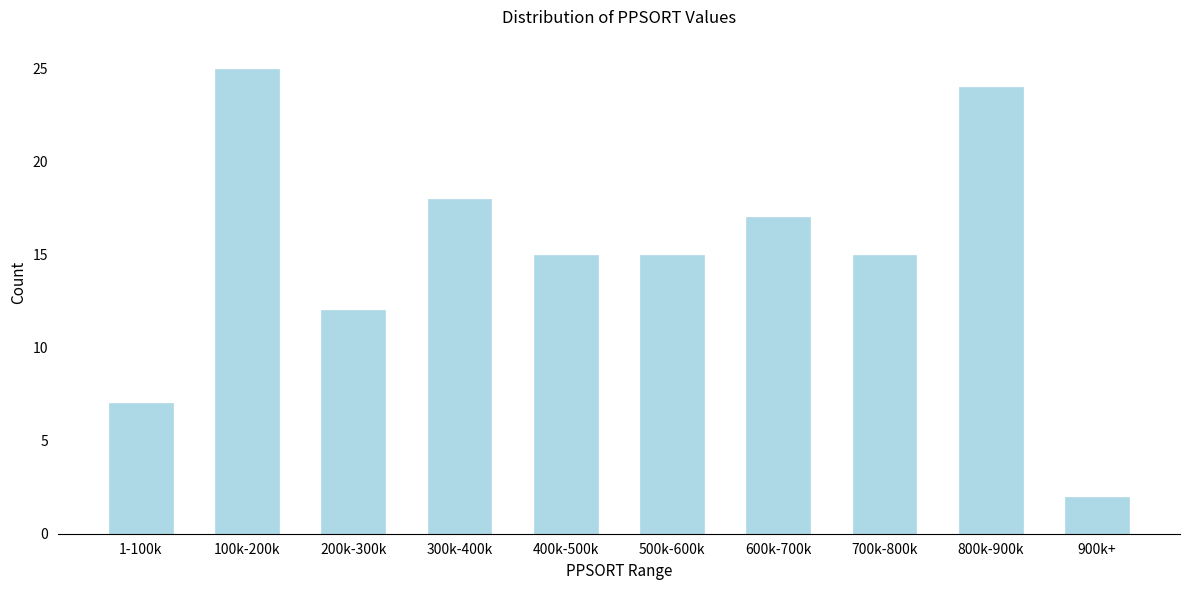

Reading right to left, extract all data points from this chart.

2	24	15	17	15	15	18	12	25	7